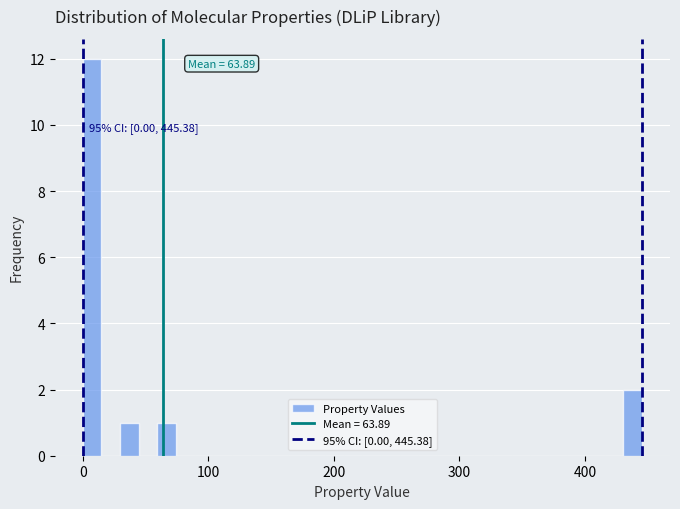

Read against the x-axis, roughly where is the centre of the tallest bar?

10